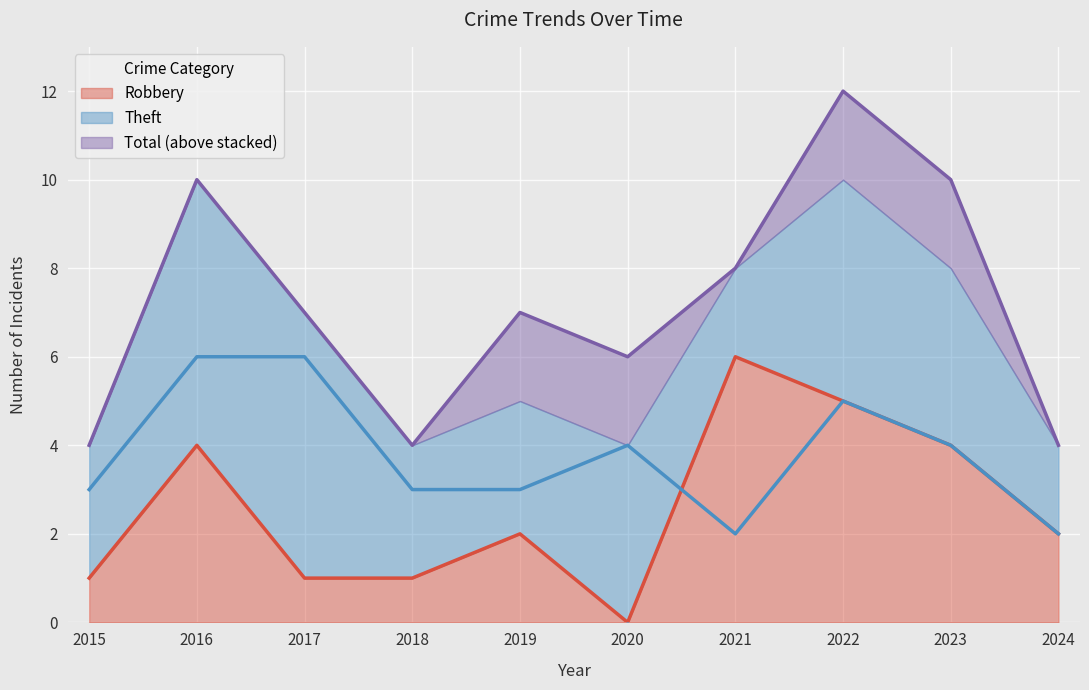

At which category is the sum across all series the highest?

2022